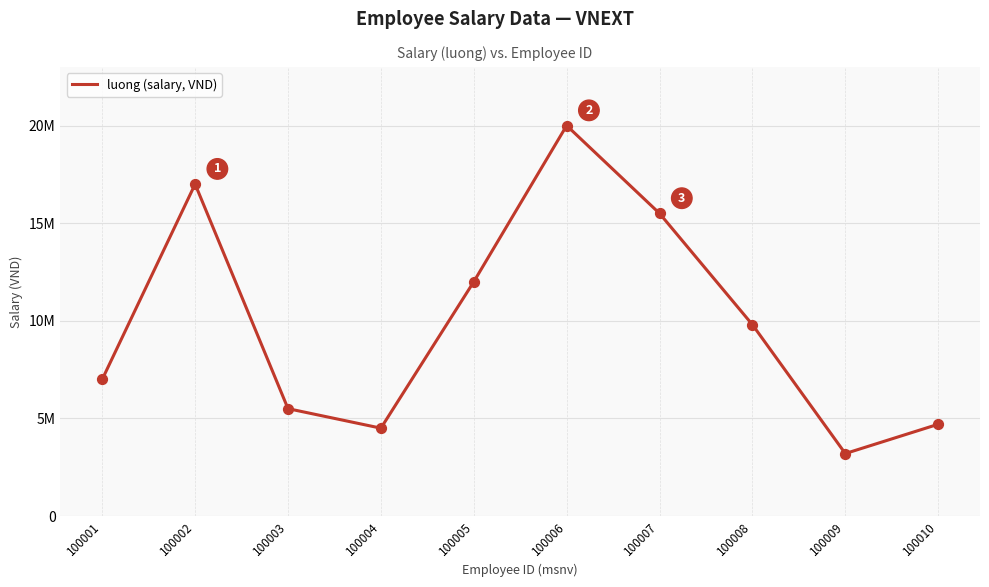

What is the change in value from 100004 to 100008?

+5300000